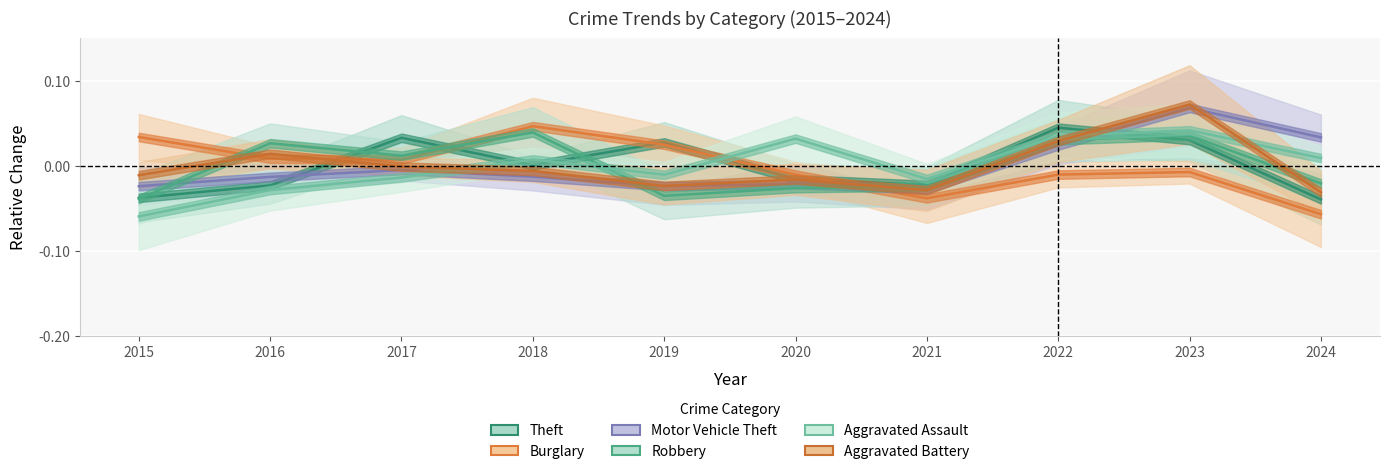

How many lines are shown in the chart?

6